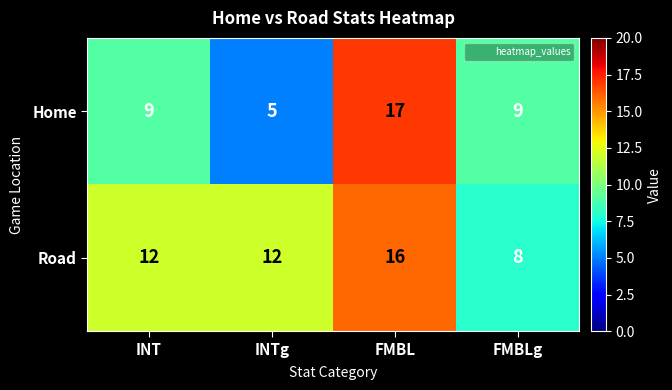

How many data points does each series have?

4